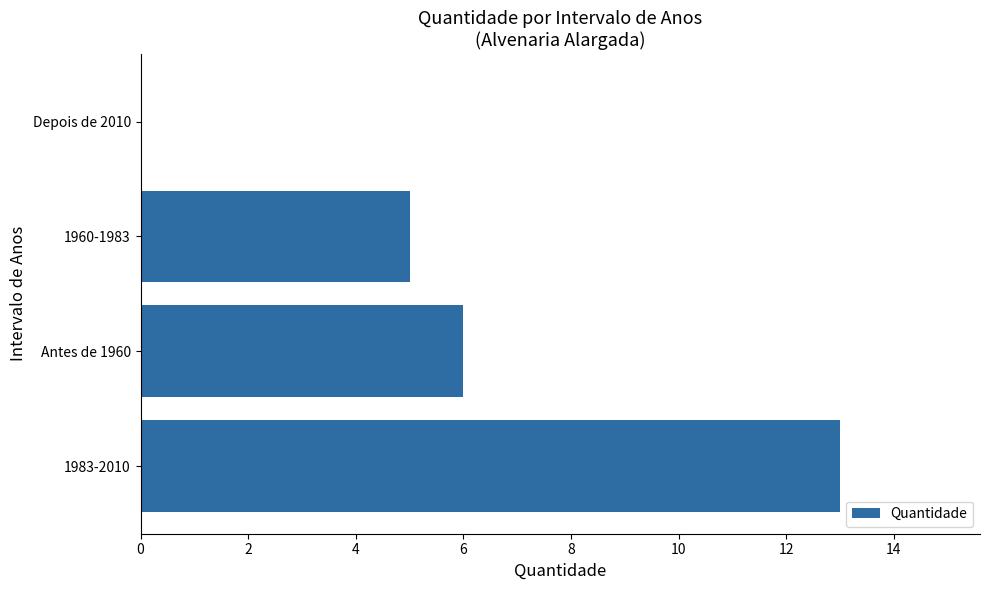

How many positive values are there?

3